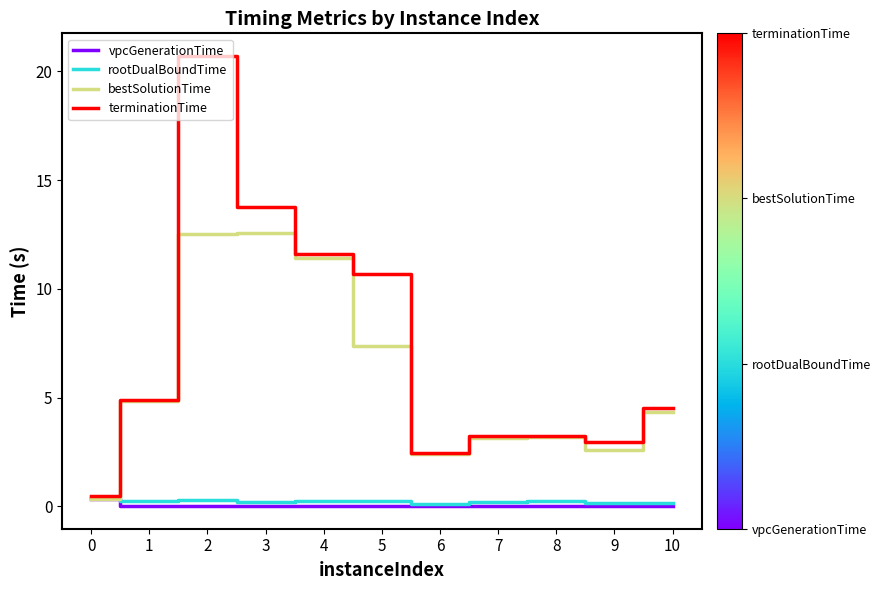

Is it true that bestSolutionTime equals 4.0 at 9?

False